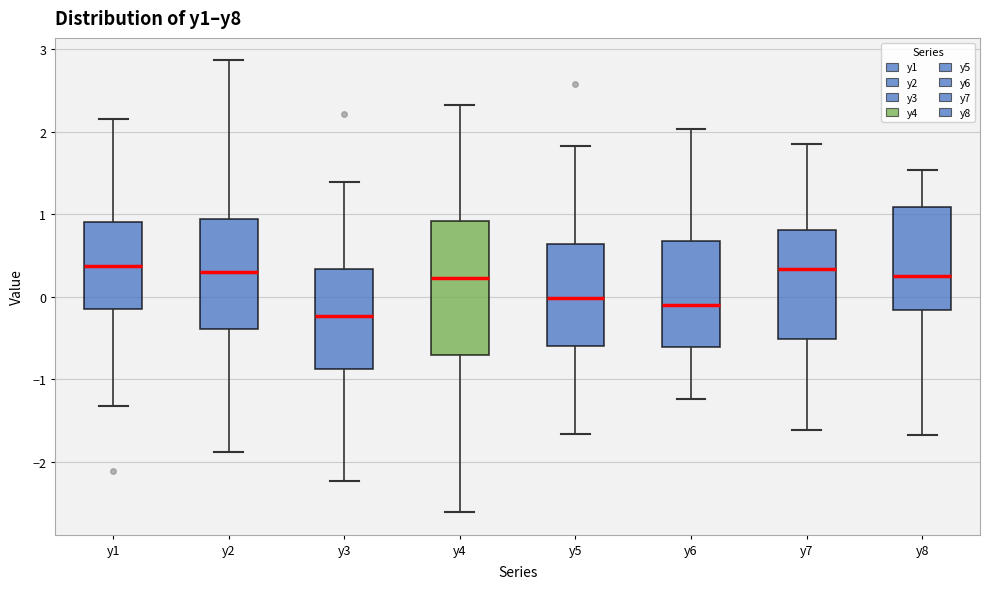

Reading left to right, read every box against the y-axis: the position of its median line, the range the box covers, and the ends of its whiskers. The values are not printed on the chart, so give them approximately, as read against the axis.

y1: median 0.4, box -0.1 to 0.9, whiskers -1.3 to 2.2
y2: median 0.3, box -0.4 to 0.9, whiskers -1.9 to 2.9
y3: median -0.2, box -0.9 to 0.3, whiskers -2.2 to 1.4
y4: median 0.2, box -0.7 to 0.9, whiskers -2.6 to 2.3
y5: median 0.0, box -0.6 to 0.6, whiskers -1.7 to 1.8
y6: median -0.1, box -0.6 to 0.7, whiskers -1.2 to 2.0
y7: median 0.3, box -0.5 to 0.8, whiskers -1.6 to 1.9
y8: median 0.3, box -0.2 to 1.1, whiskers -1.7 to 1.5